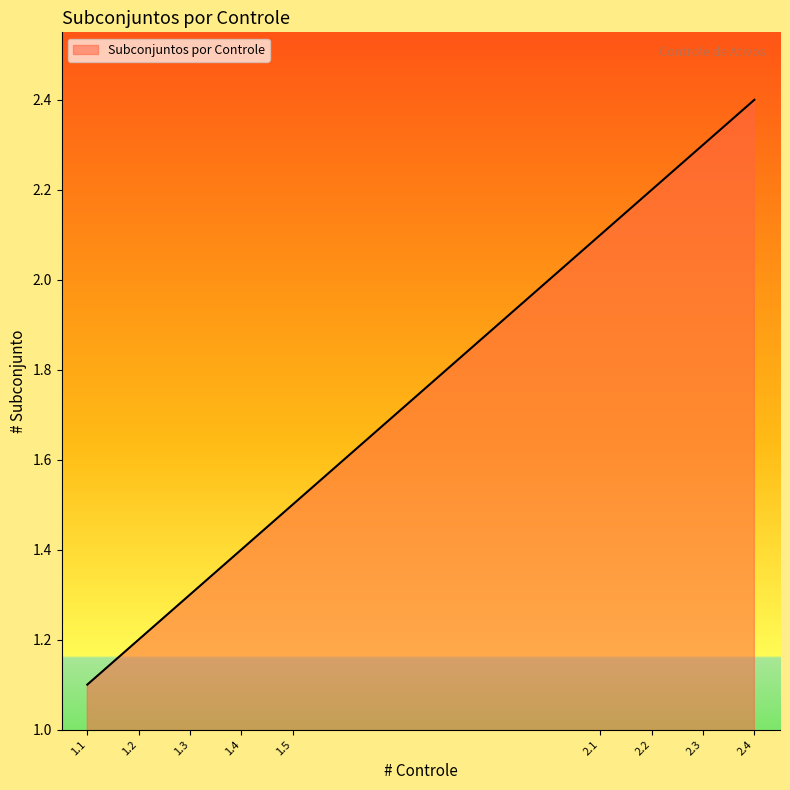

What is the difference between the maximum and minimum values?

1.3